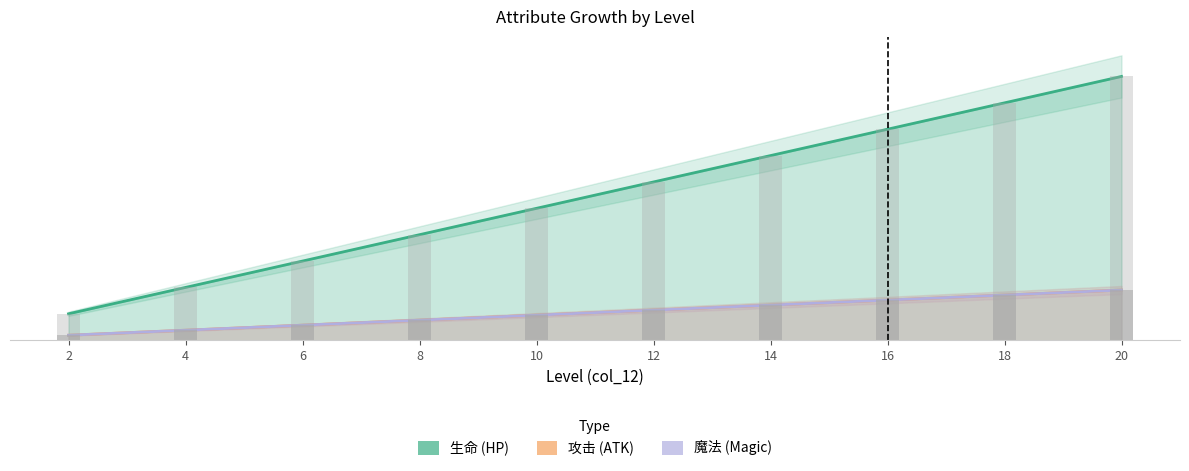

Reading right to left, extract all data points from this chart.

生命: 7880	7090	6300	5510	4730	3940	3150	2360	1580	790
攻击: 1500	1350	1200	1050	900	750	600	450	300	150
魔法: 1500	1350	1200	1050	900	750	600	450	300	150